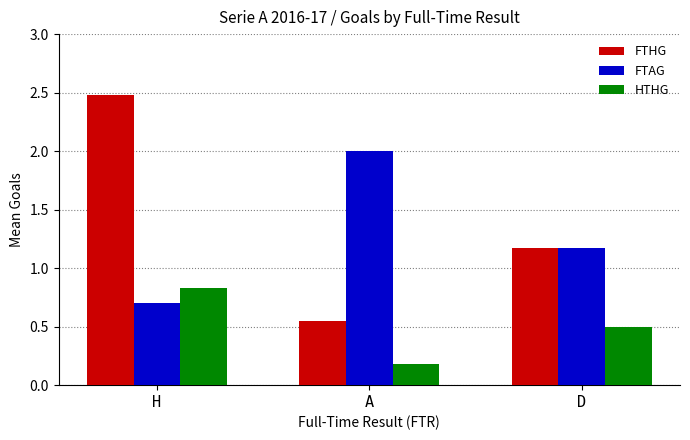

What is the label of the 1st bar from the right?

D